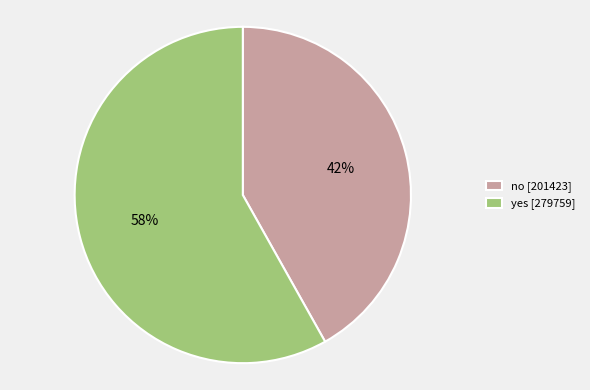

Which category accounts for the majority?

yes